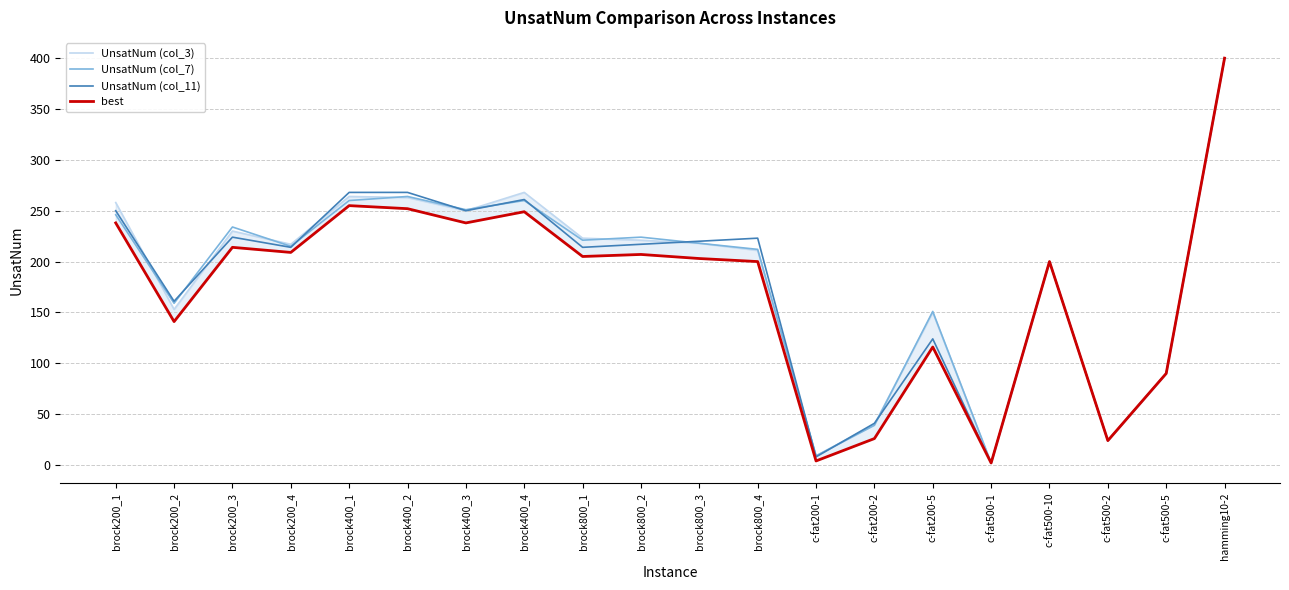

At which category does the chart reach its minimum across all series?

c-fat500-1